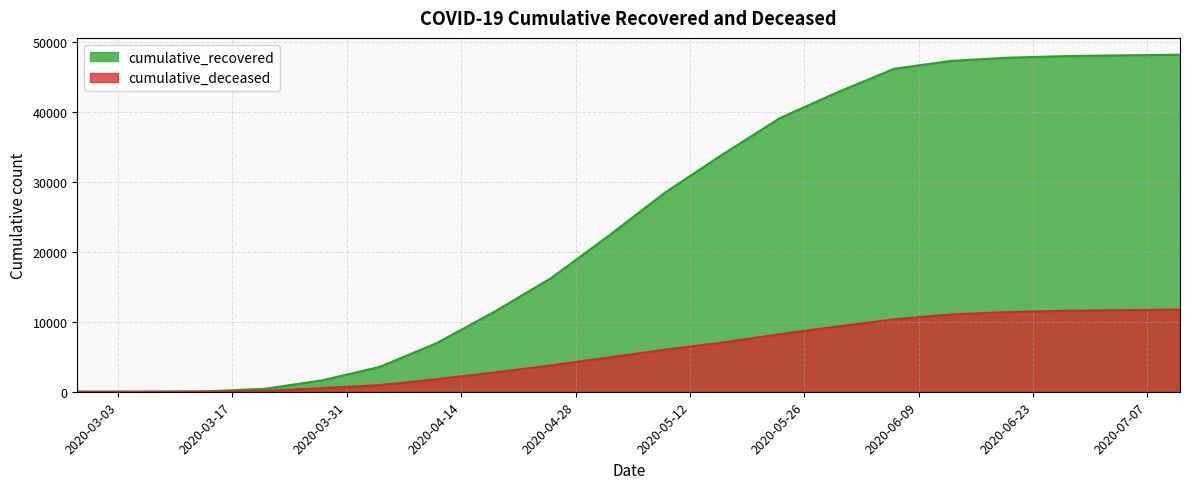

True or false: cumulative_deceased has a value of 8215 at 2020-05-23.

True